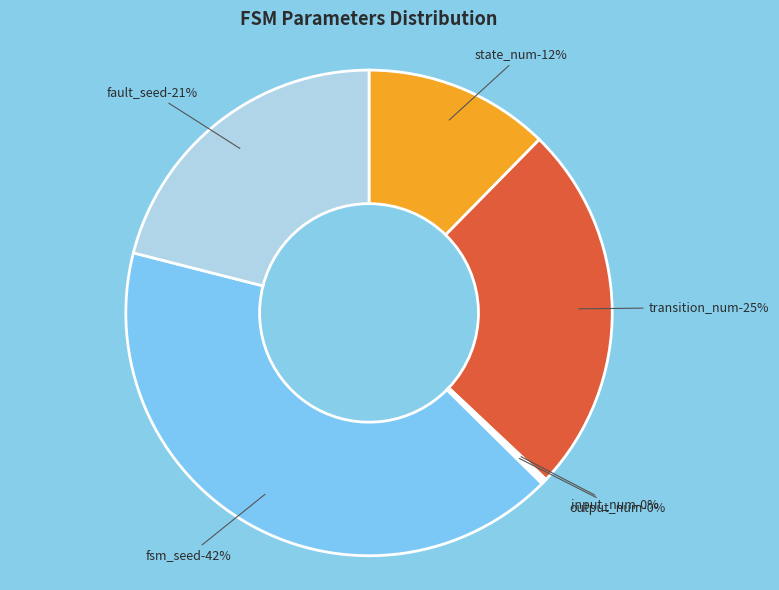

Which has a higher value, state_num or input_num?

state_num